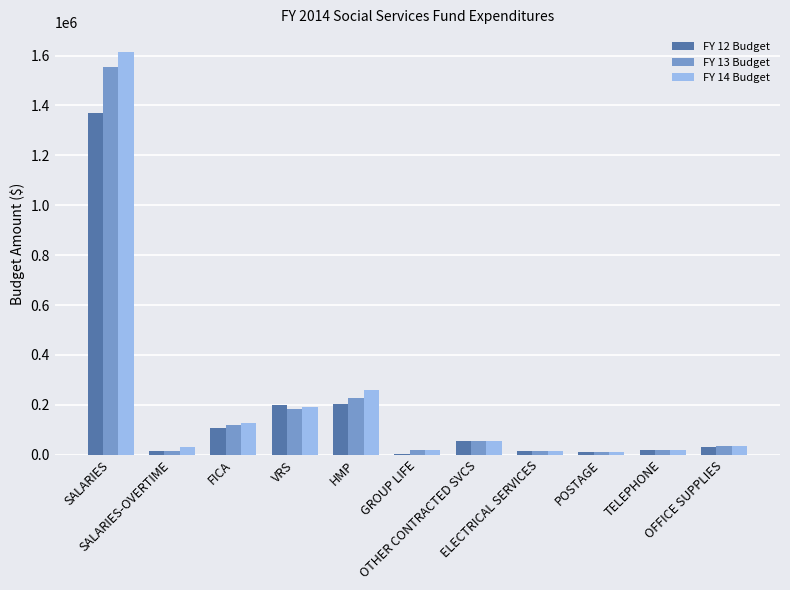

What is the greatest value displayed?

1613434